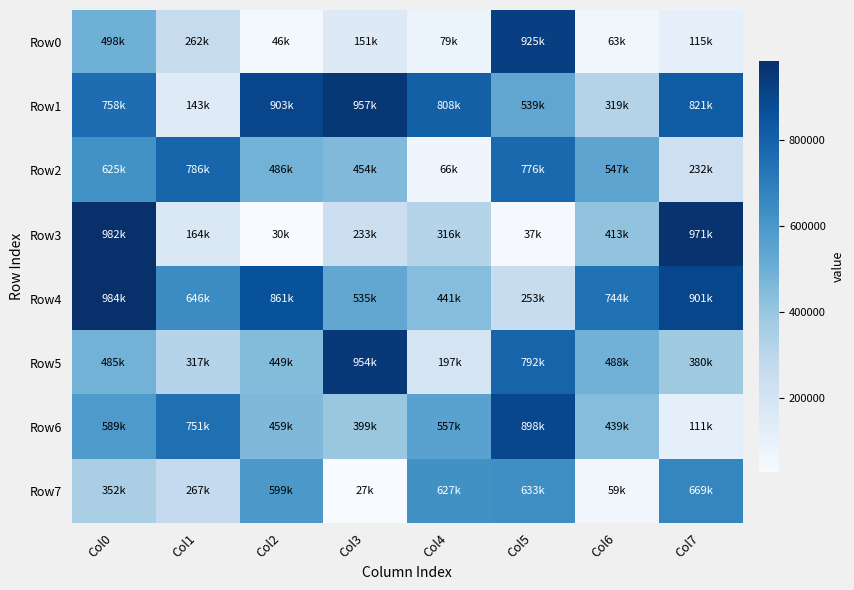

What is the difference between the highest and lowest values at Col1?

643135